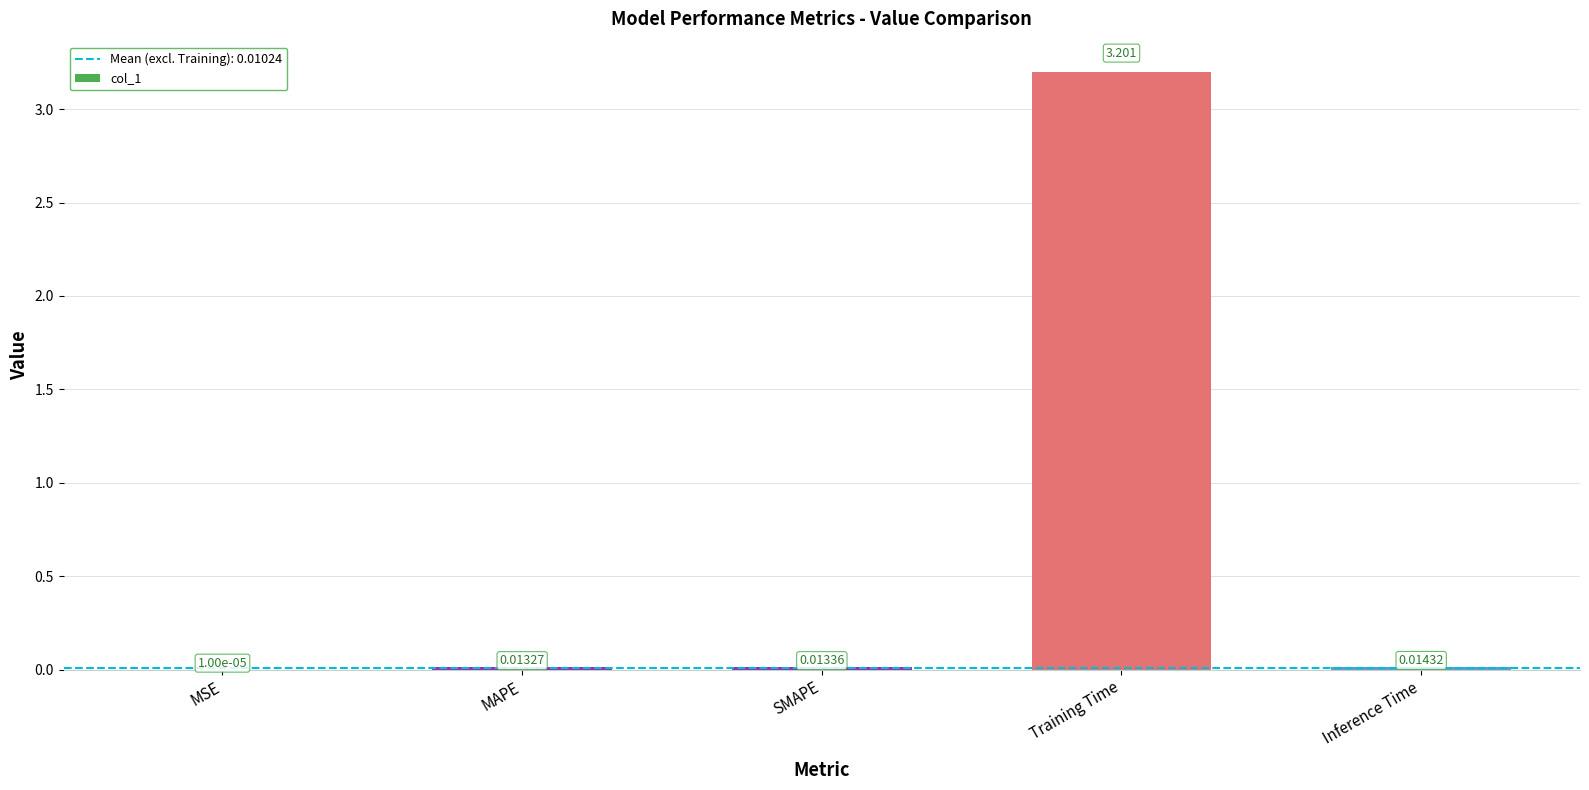

Which has a higher value, Inference Time or SMAPE?

Inference Time